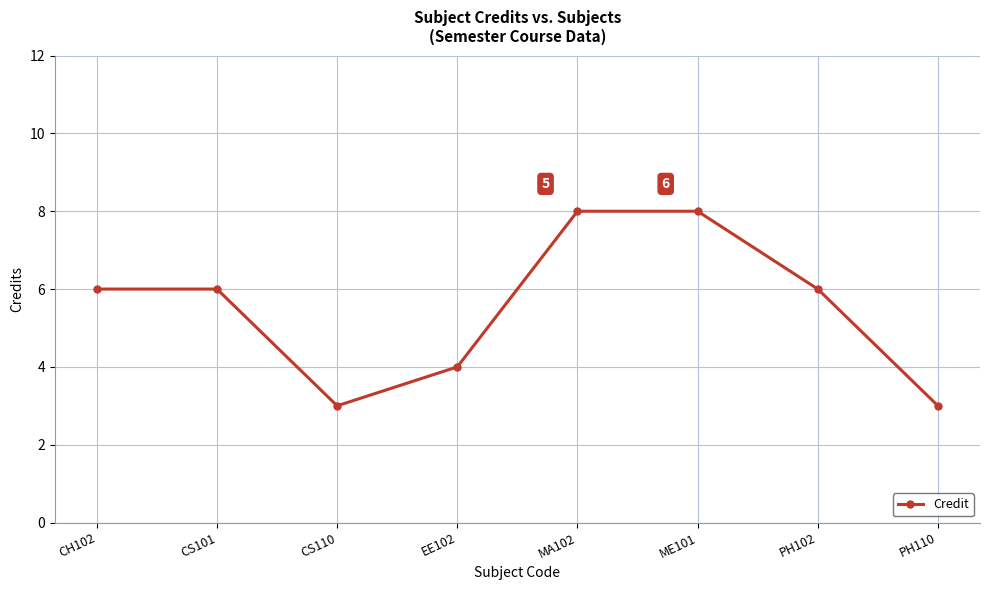

What is the value of the 2nd point from the left?

6